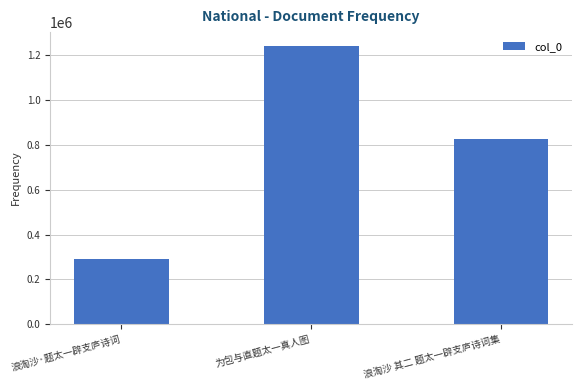

Rank the categories by value from lowest to highest.

浪淘沙·题太一辟支庐诗词, 浪淘沙 其二 题太一辟支庐诗词集, 为包与直题太一真人图